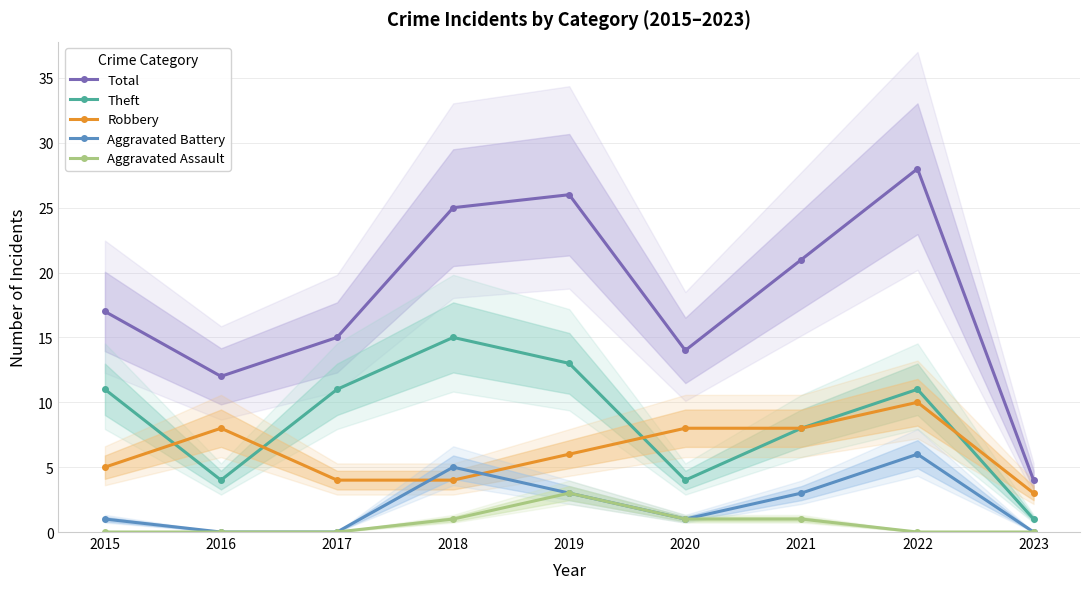

True or false: Aggravated Assault has a value of 0 at 2022.

True